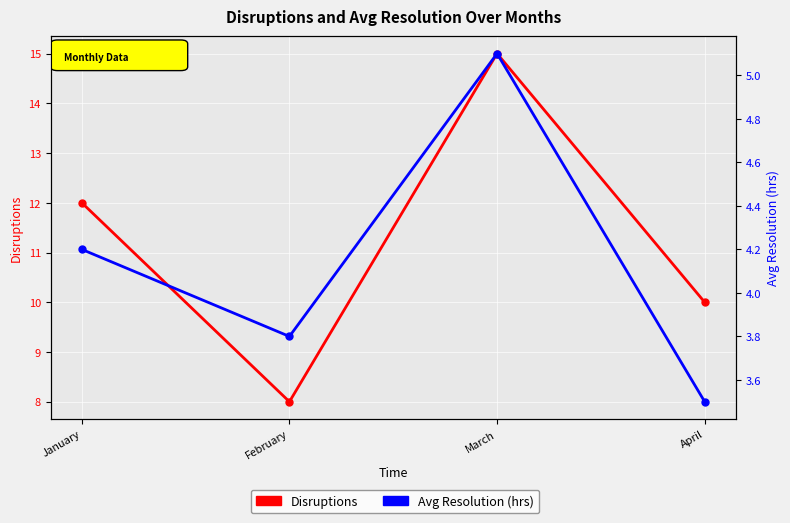

How many lines are shown in the chart?

2